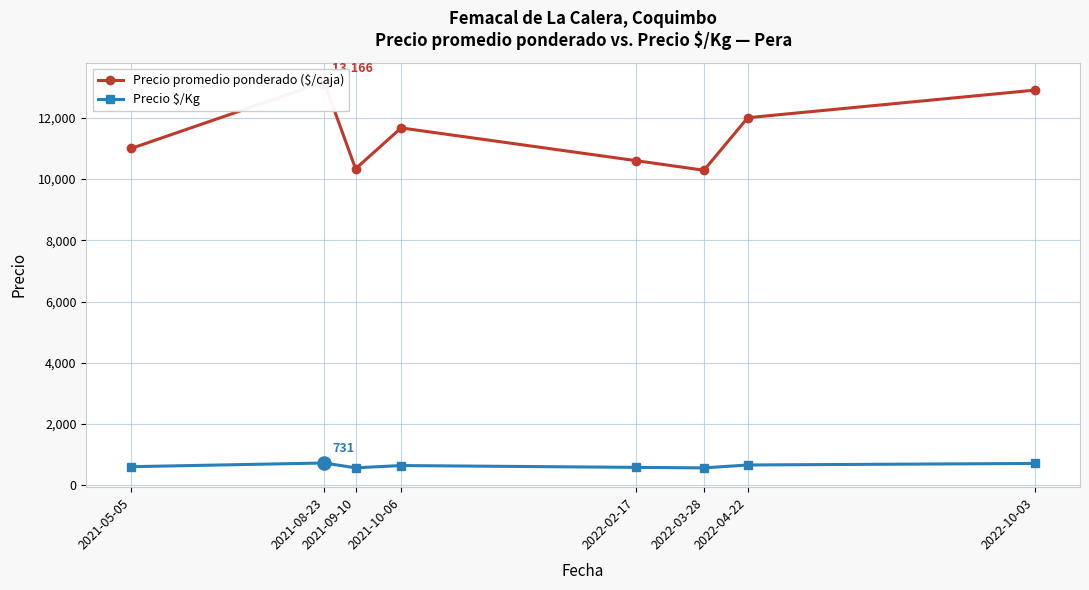

Which series has the largest total across all categories?

Precio promedio ponderado ($/caja)